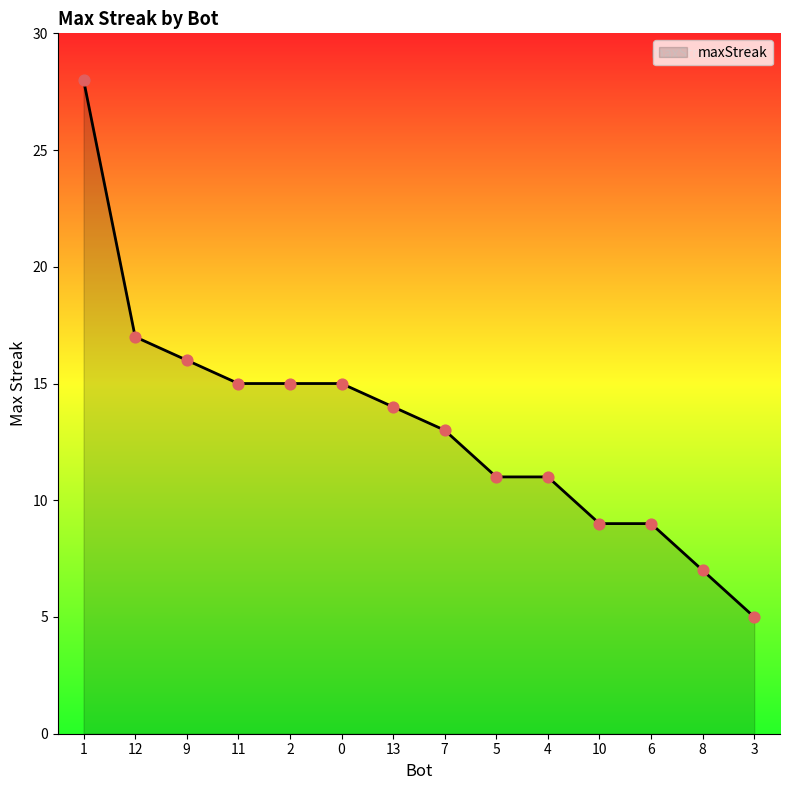

What is the ratio of the value at 12 to the value at 2?

1.1